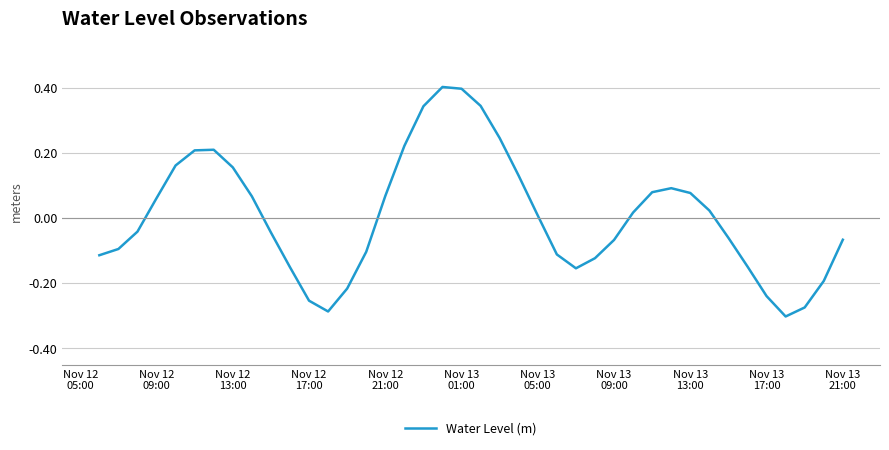

How many negative values are there?

20